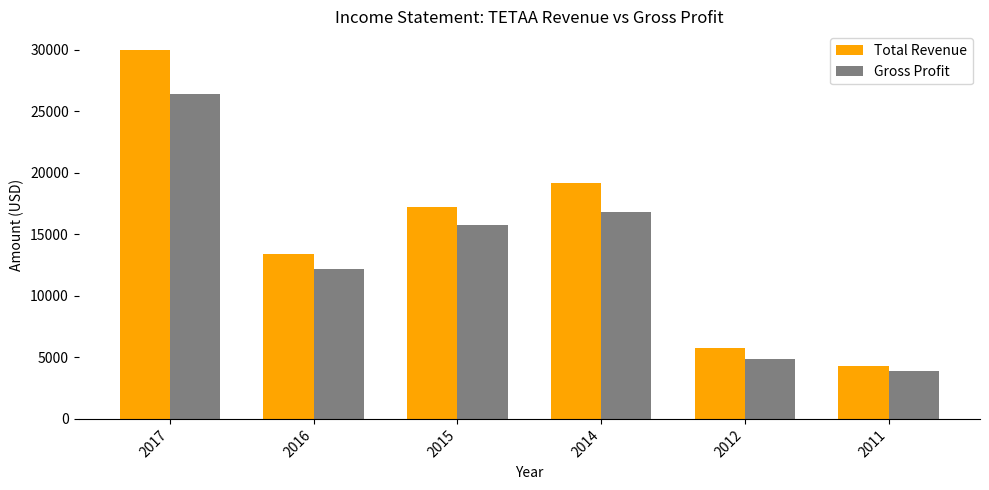

What is the difference between the highest and lowest values at 2012?

900